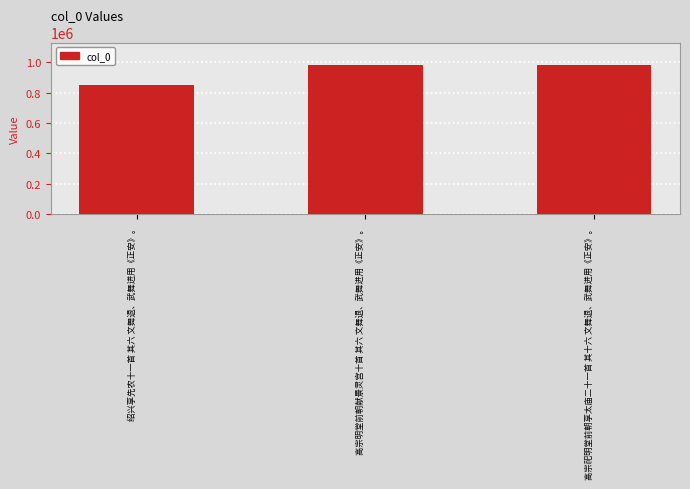

What is the ratio of the value at 高宗祀明堂前朝享太庙二十一首 其十六 文舞退、武舞进用《正安》。 to the value at 绍兴享先农十一首 其六 文舞退、武舞进用《正安》。?

1.2